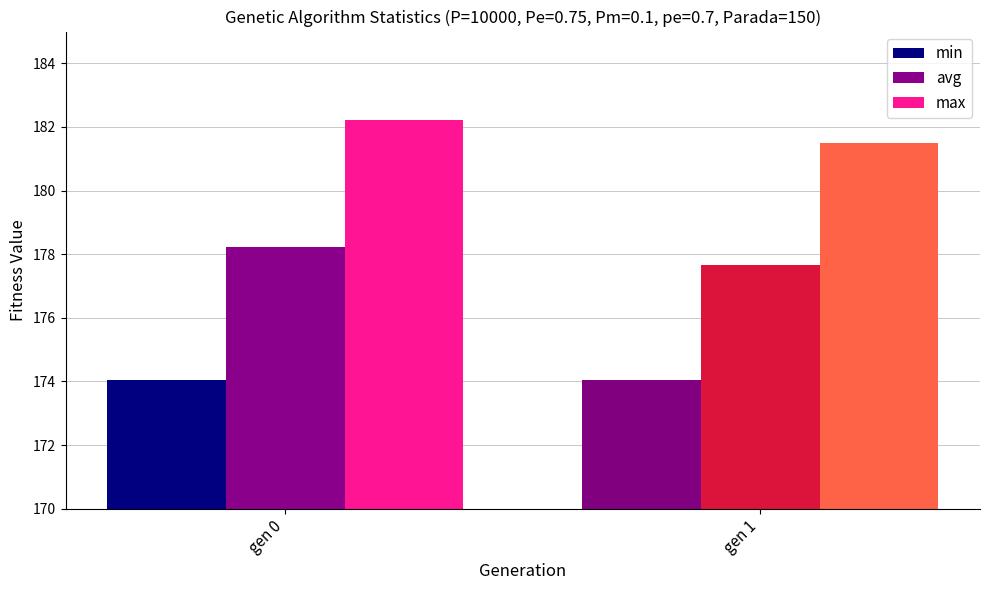

What is the spread (max minus min) of values at gen 0?

8.2